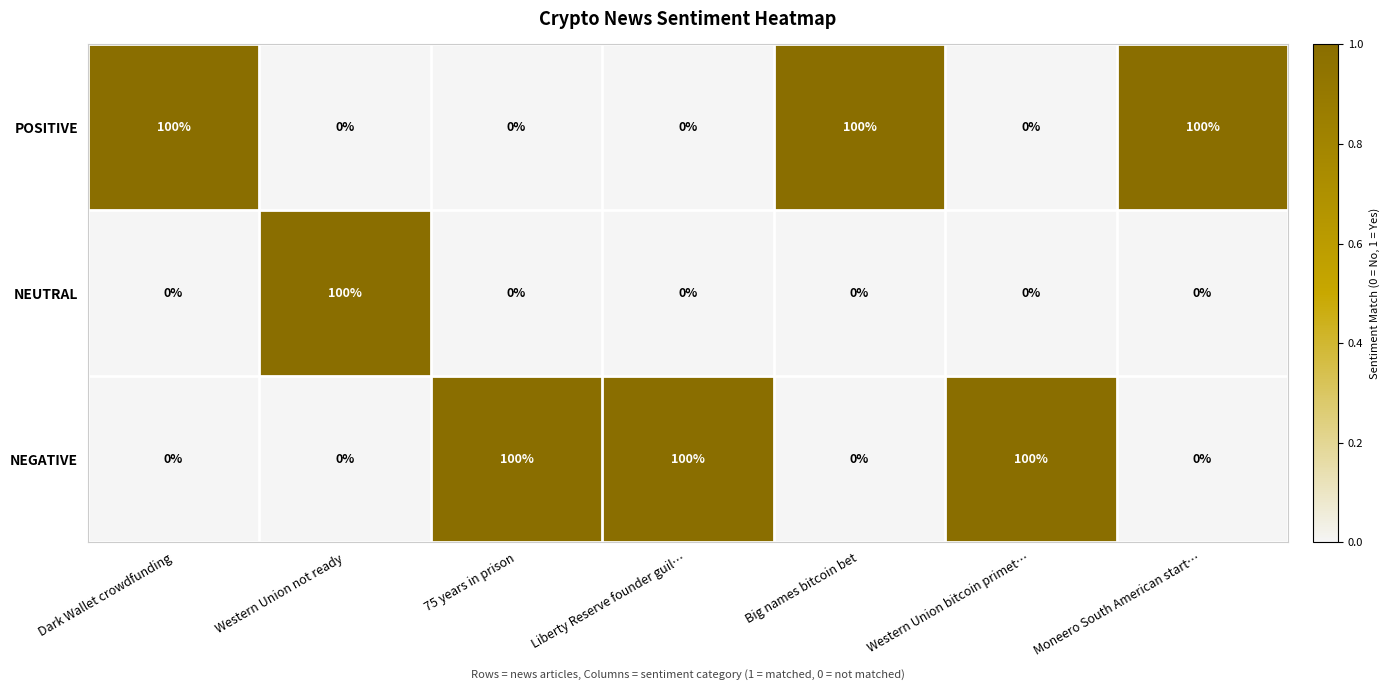

How many categories are shown in the chart?

7